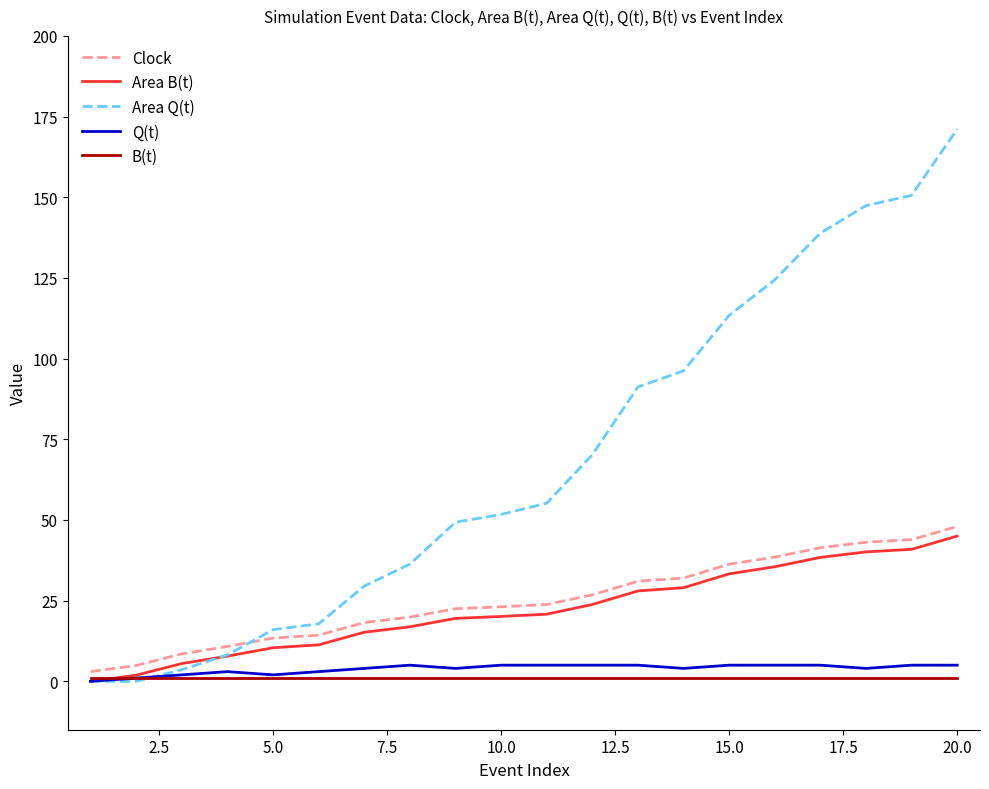

Which series has the largest total across all categories?

Area Q(t)